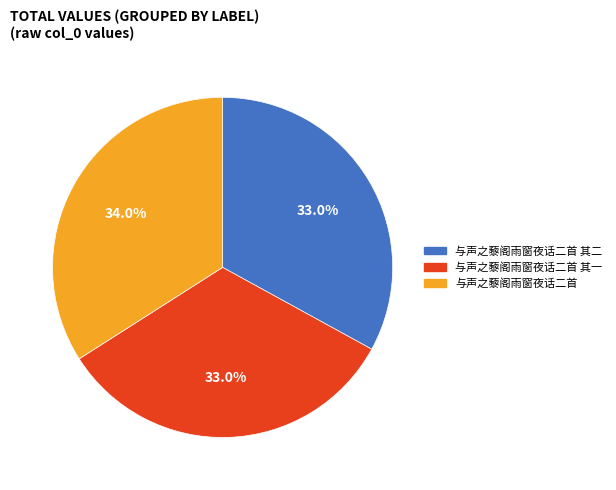

To the nearest percent, what percentage of the pie is 与声之藜阁雨窗夜话二首 其二?

33%